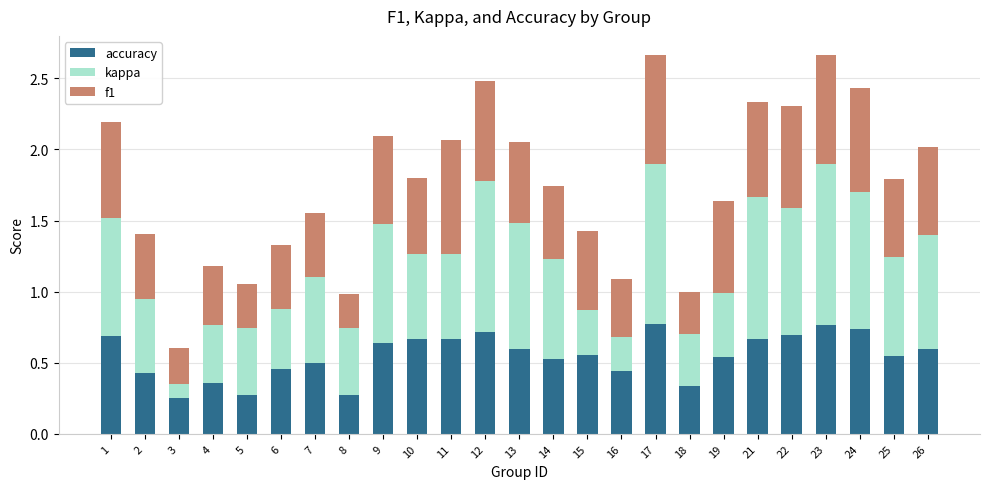

Does the chart contain stacked bars?

Yes